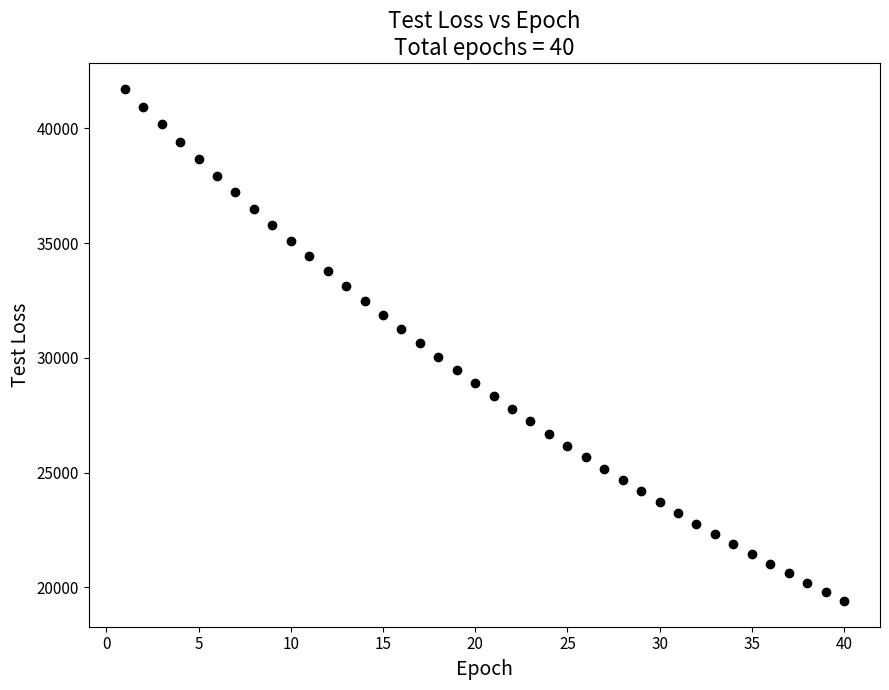

What is the range of X values (max minus min)?

39.0